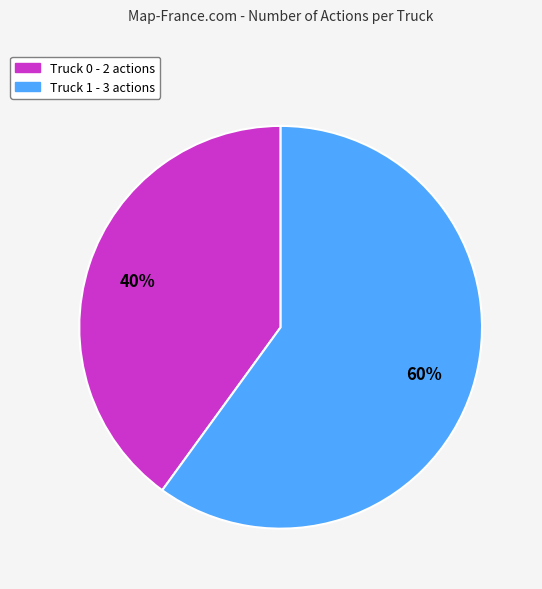

Which slice is the smallest?

Truck 0